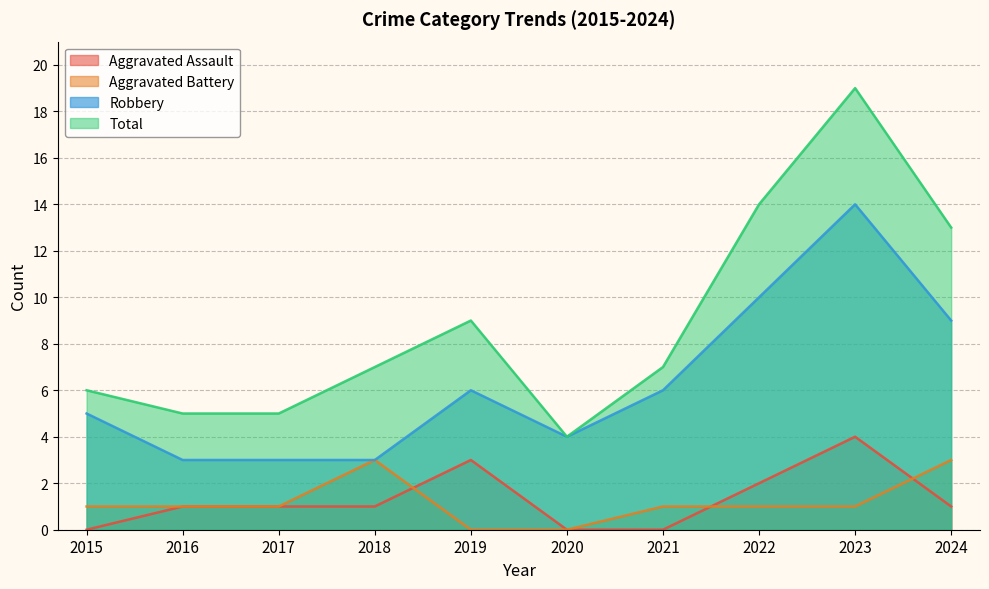

Reading left to right, what are all the values shown in this chart?

Aggravated Assault: 0	1	1	1	3	0	0	2	4	1
Aggravated Battery: 1	1	1	3	0	0	1	1	1	3
Robbery: 5	3	3	3	6	4	6	10	14	9
Total: 6	5	5	7	9	4	7	14	19	13